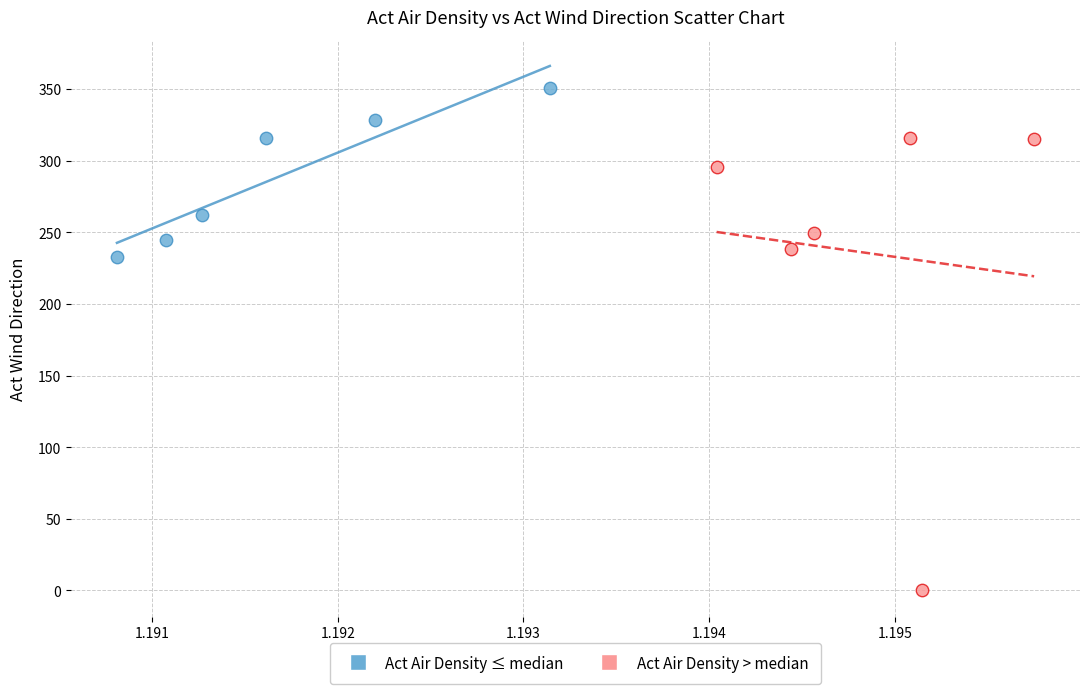

What are all the series names shown in the legend?

Act Air Density ≤ median, Act Air Density > median